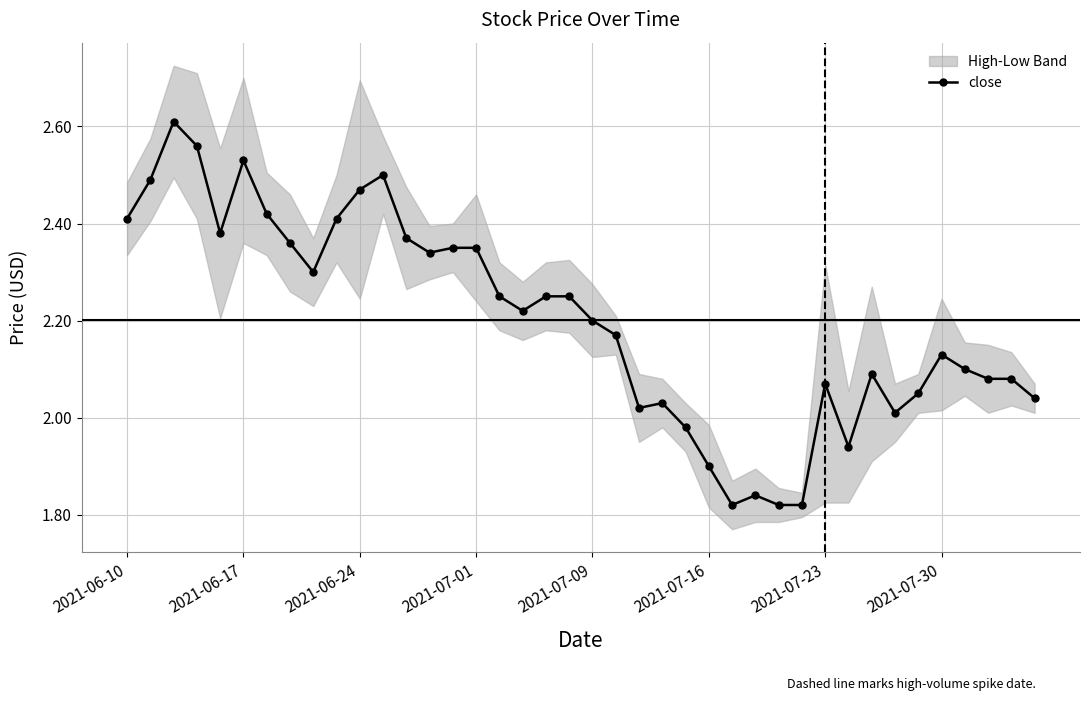

True or false: close has more than 1 interior local peaks.

True